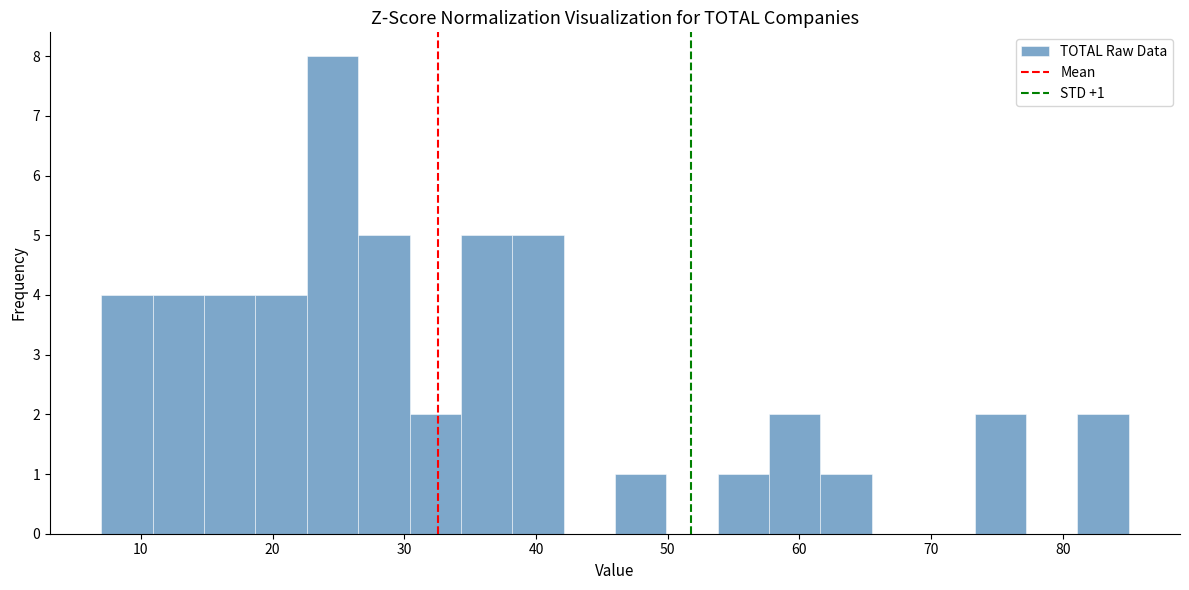

Around what value on the x-axis is the tallest bar? Give the approximate position of its centre, as read against the axis.

25